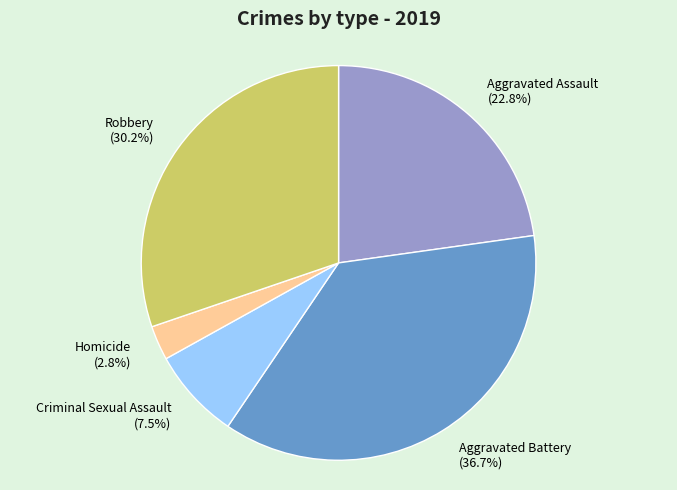

Is there a majority slice in this chart?

No